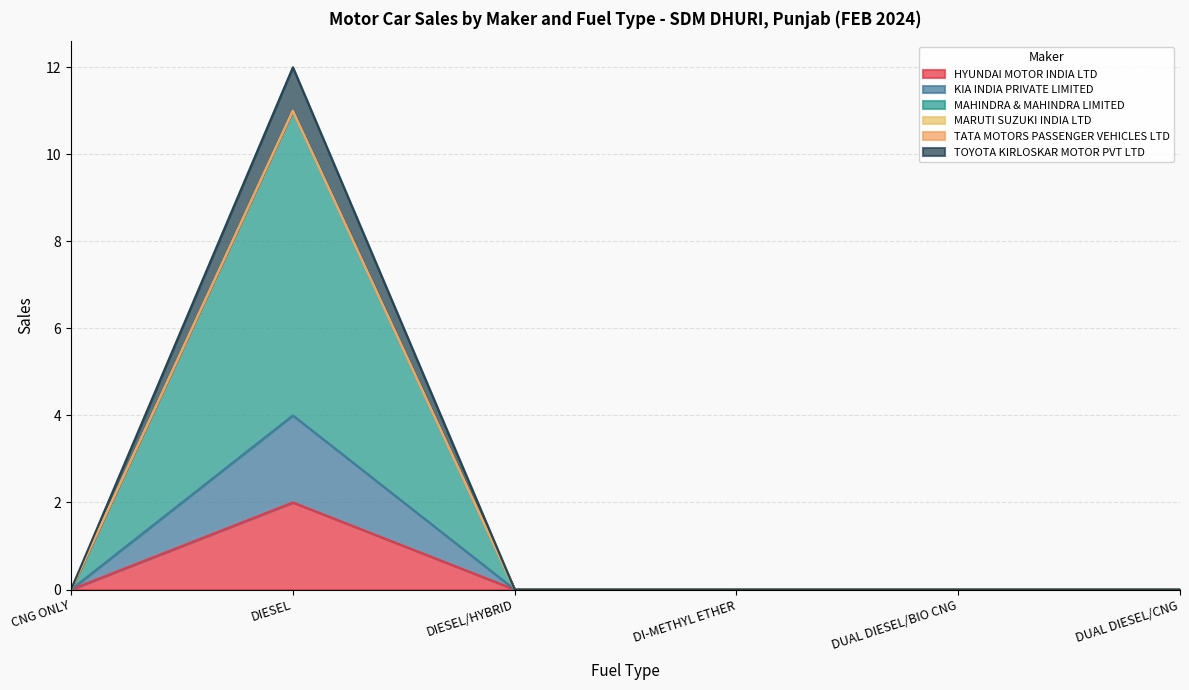

True or false: MAHINDRA & MAHINDRA LIMITED and TOYOTA KIRLOSKAR MOTOR PVT LTD intersect in this chart.

False